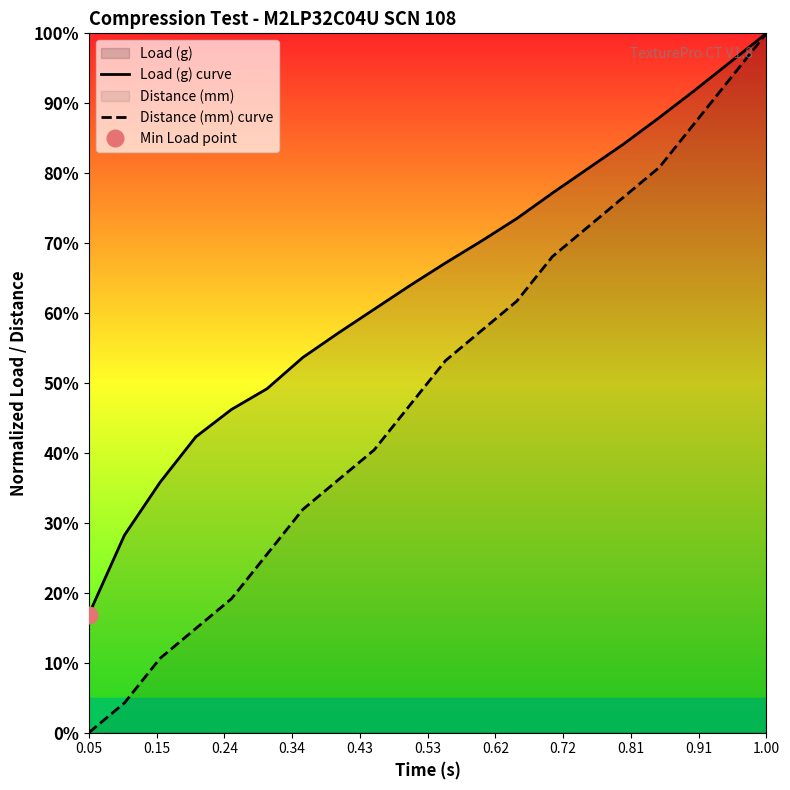

Which category has the lowest value in the Load (g) curve series?

0.05